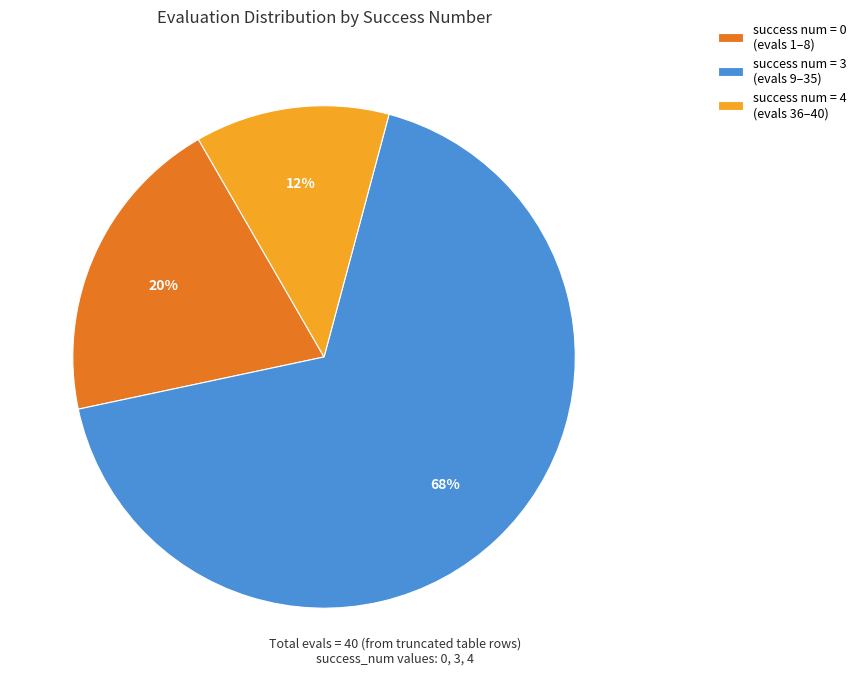

Is it true that success num = 4 (evals 36–40) is 12% of the pie?

True